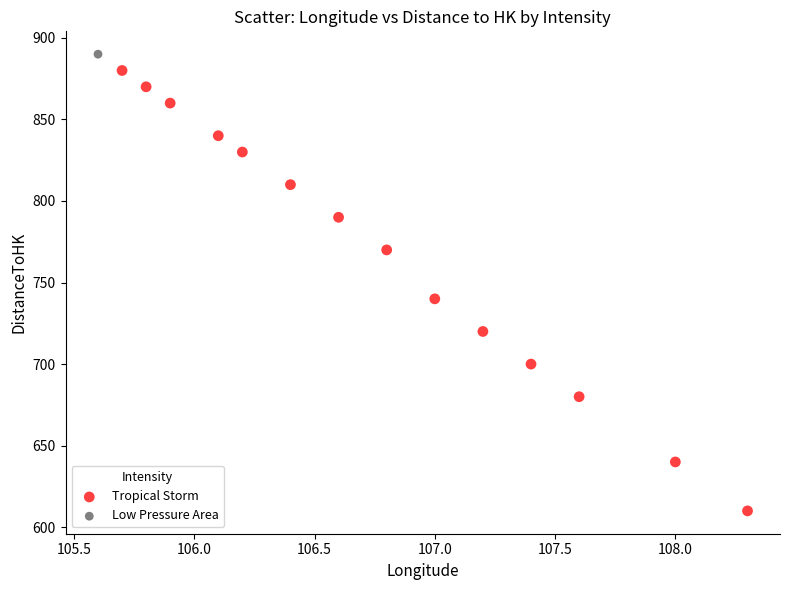

What are all the series names shown in the legend?

Tropical Storm, Low Pressure Area